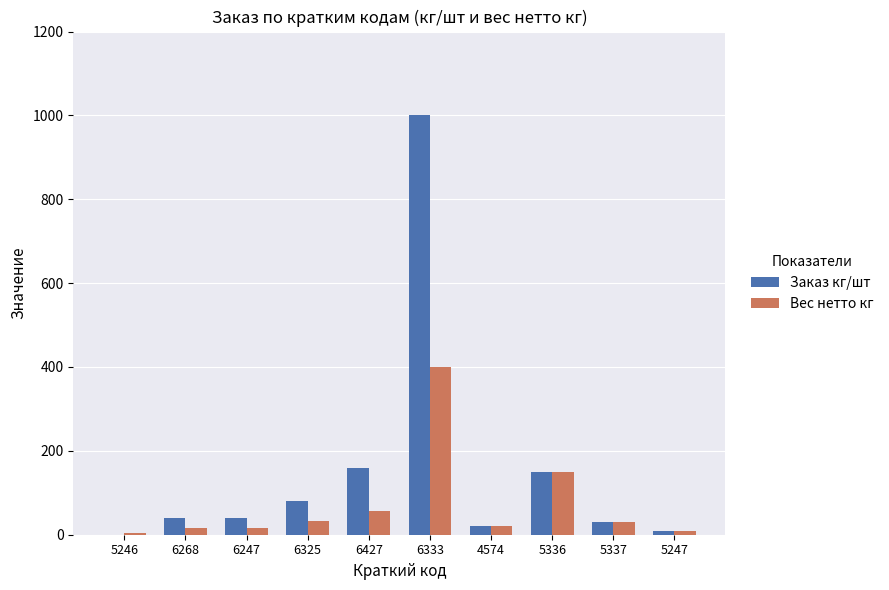

The Заказ кг/шт series shows 10.0 at 5247. True or false?

True